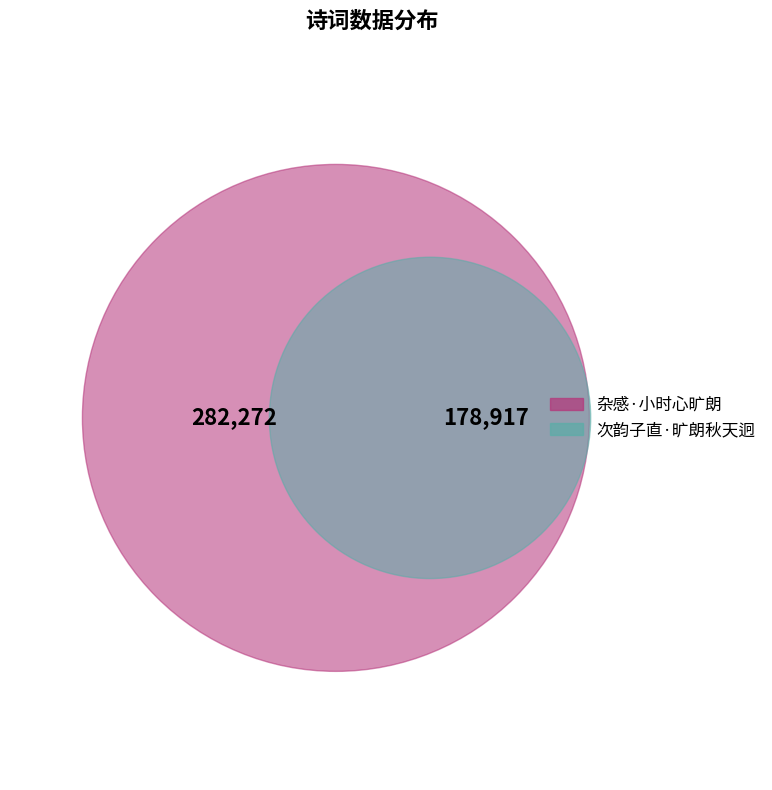

True or false: 次韵子直·旷朗秋天迥 accounts for 54% of the total.

False